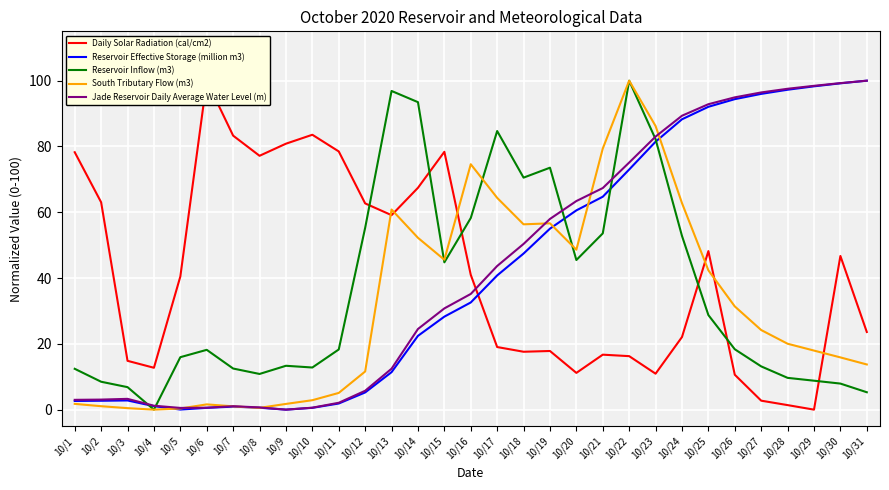

At how many categories does at least one series exceed 76?

22